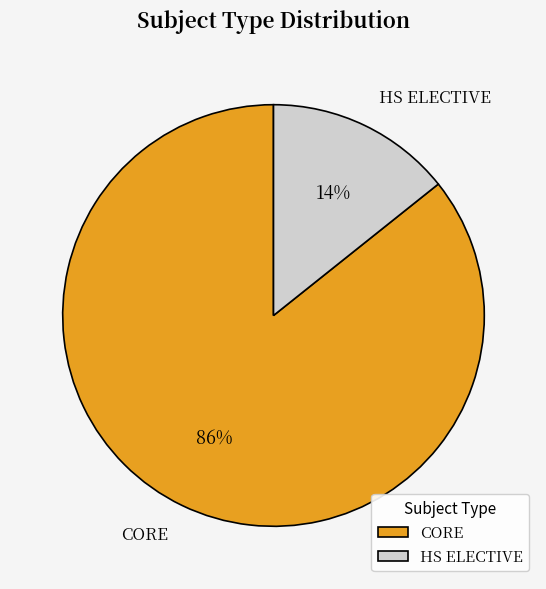

Which category accounts for the majority?

CORE